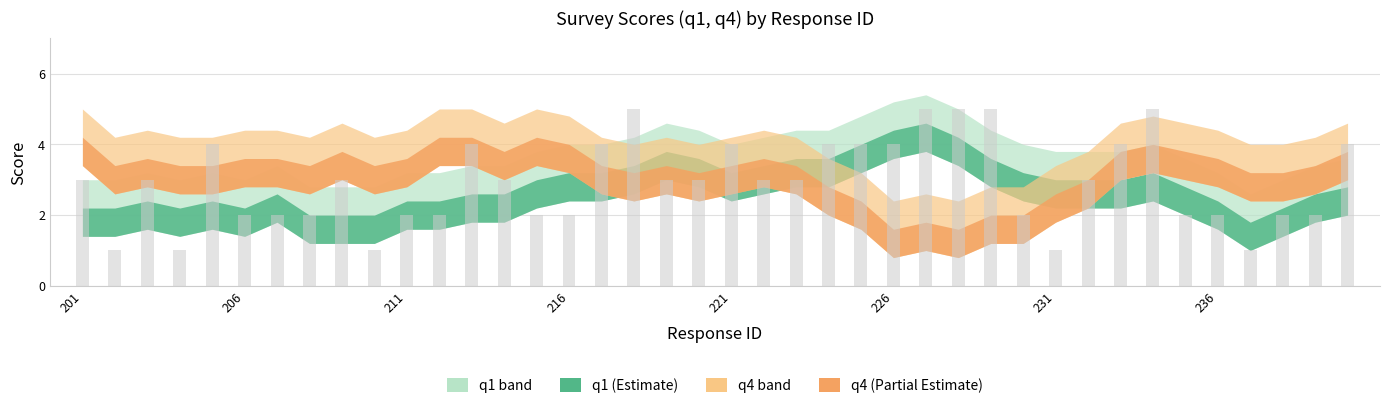

What is the average value?

3